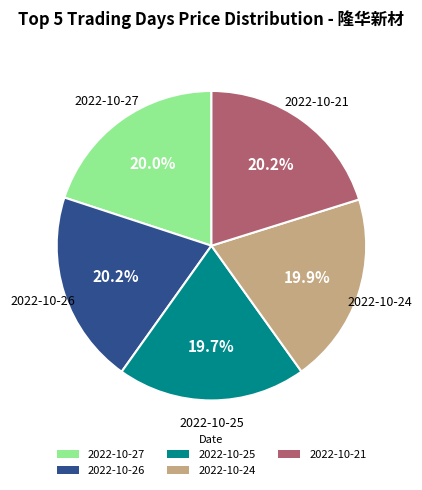

How many segments does this pie chart have?

5